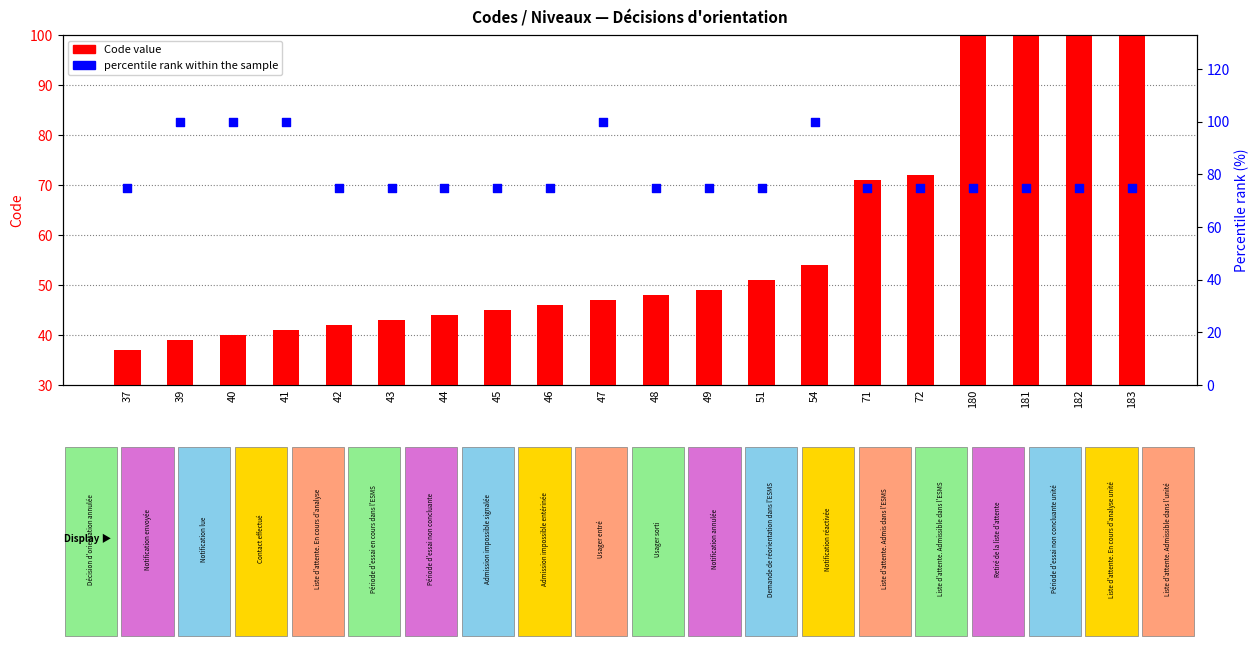

What is the total value across all series at 41?

141